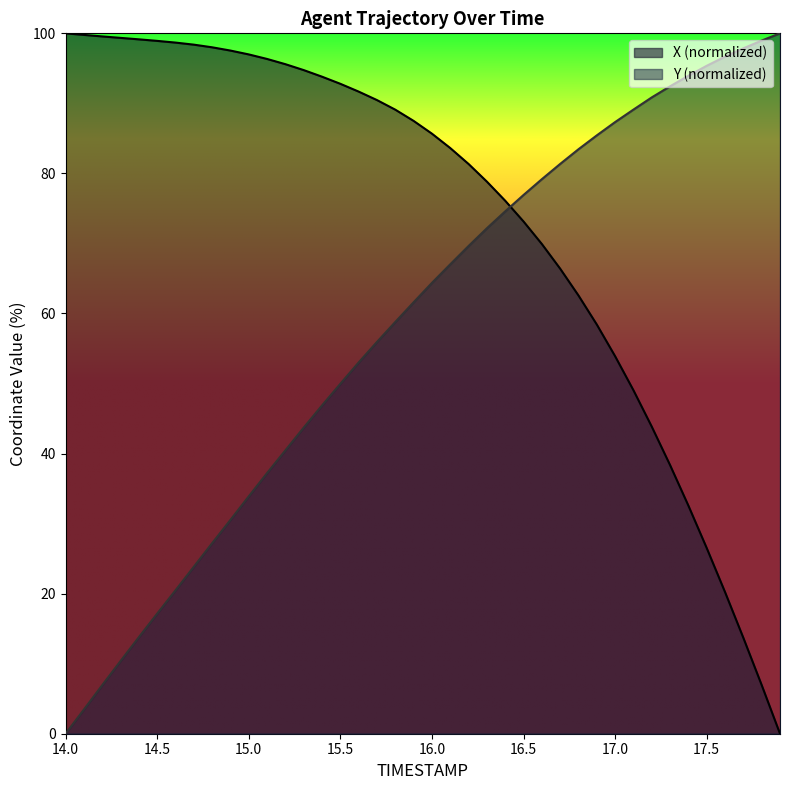

What is the difference between the X values at 16.0 and 17.3?

47.3